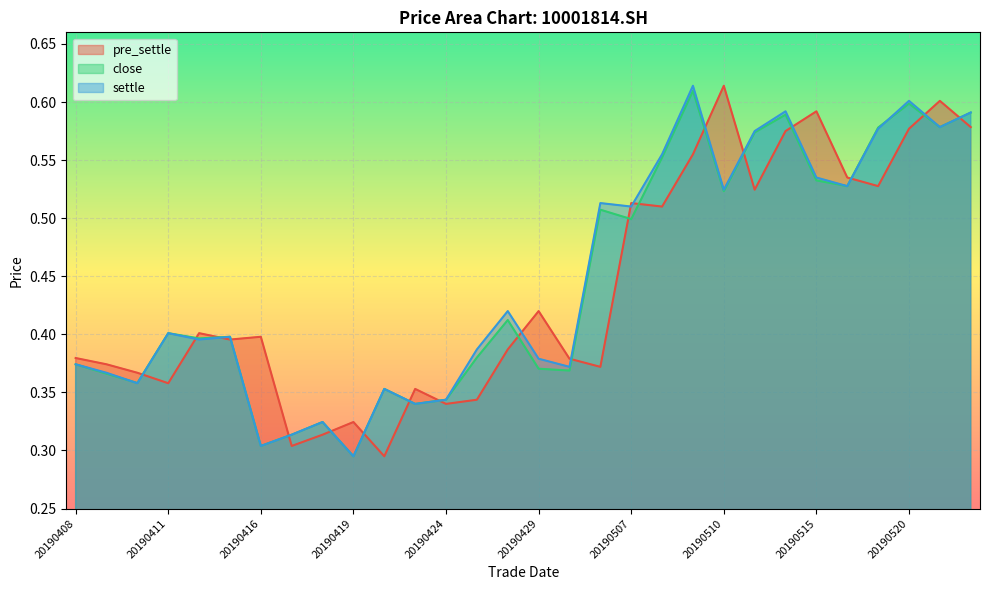

How many interior local valleys does the settle series have?

10